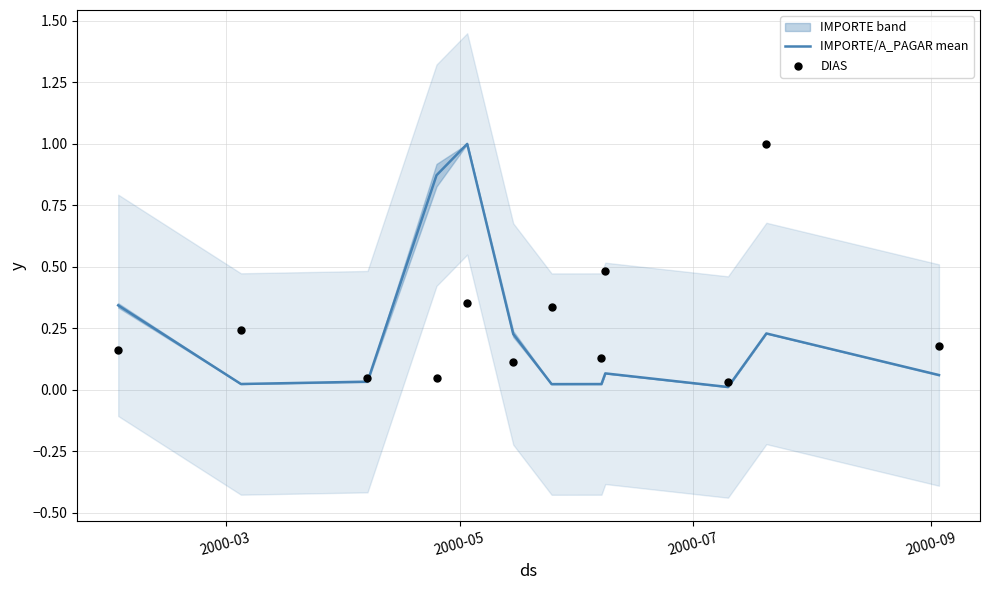

Which series has the widest spread of Y values?

IMPORTE/A_PAGAR mean